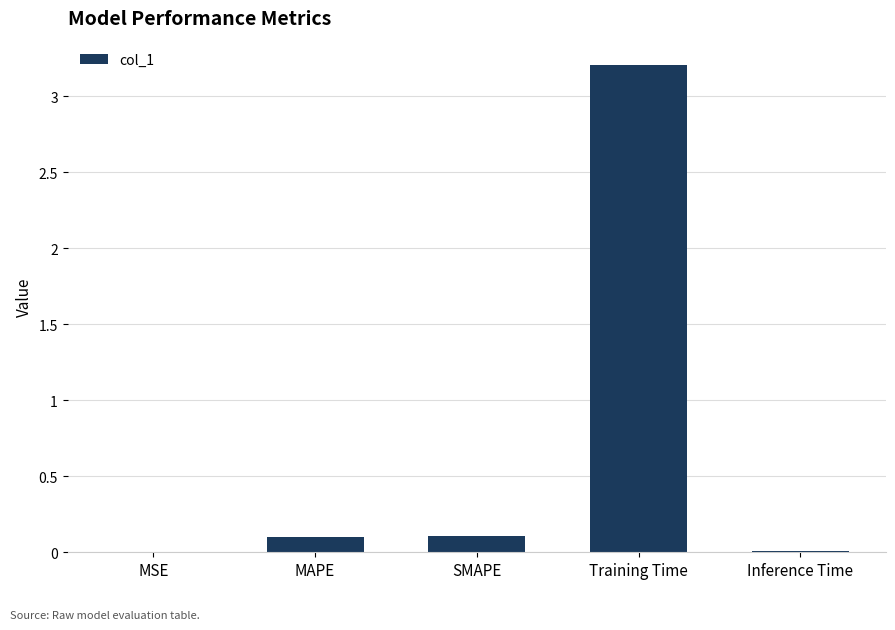

What is the maximum value shown in the chart?

3.2